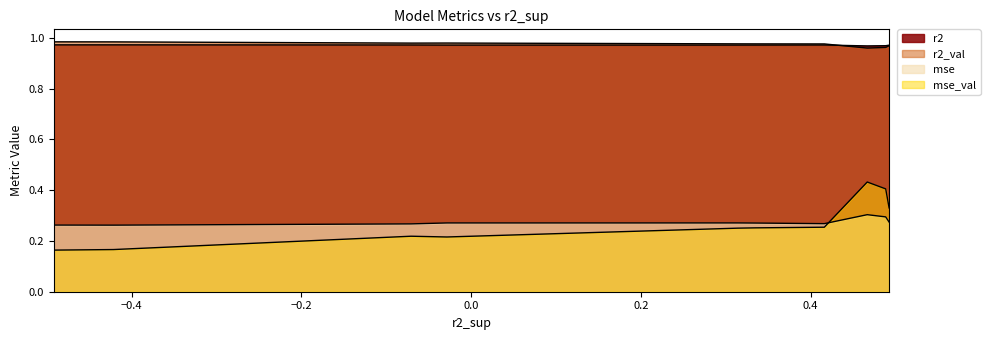

The value of mse_val at model_3_30_7 is 0.6. True or false?

False